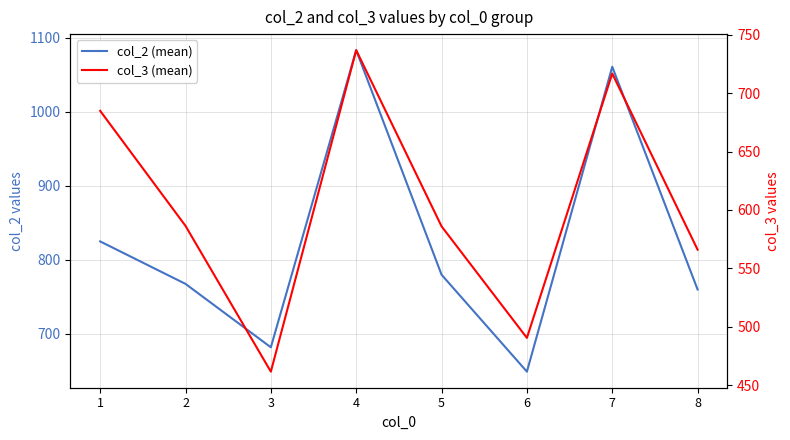

Which series changed the most between 3 and 8?

col_3 (mean)